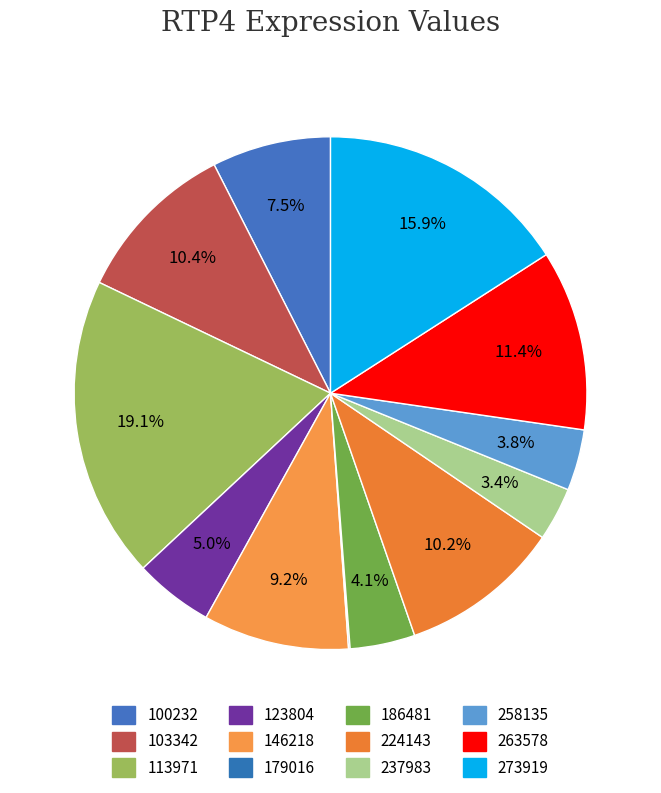

Rank the categories by value from lowest to highest.

179016, 237983, 258135, 186481, 123804, 100232, 146218, 224143, 103342, 263578, 273919, 113971